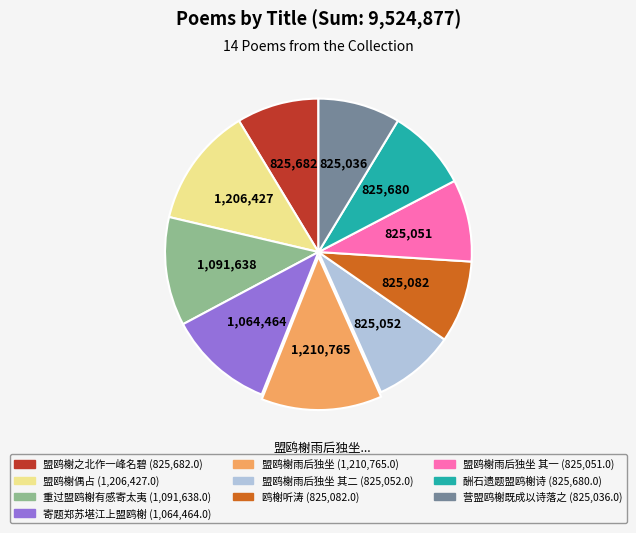

Does any single category account for the majority?

No